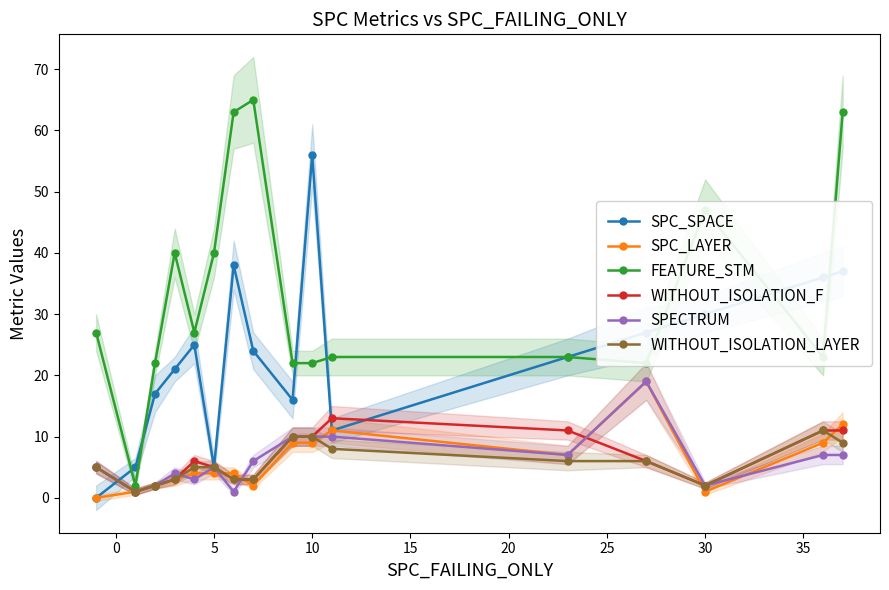

What is the difference between the second highest and second lowest values in the SPC_SPACE series?

33